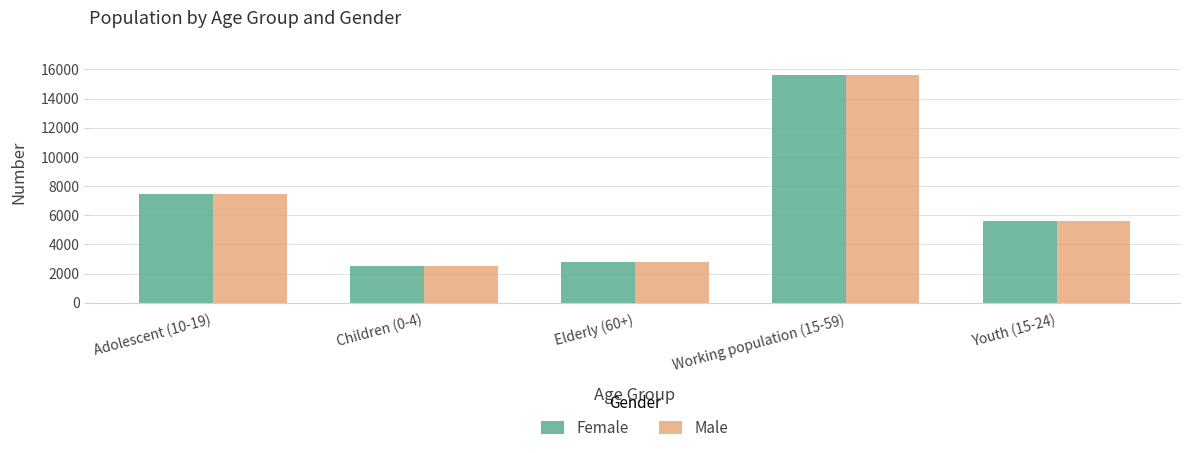

Count the number of data series in this chart.

2